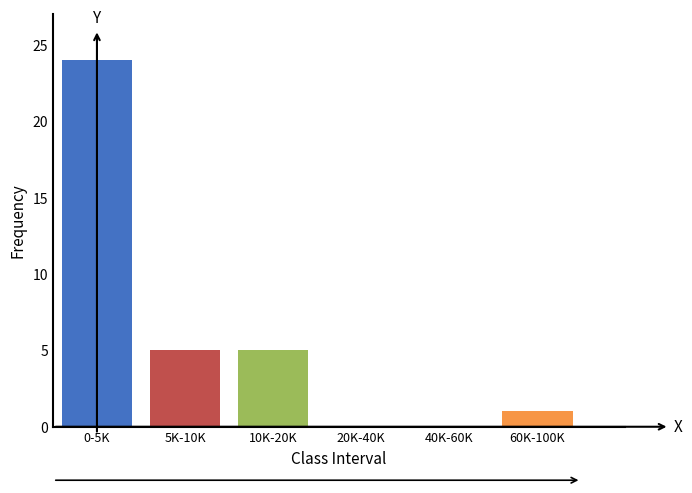

Reading left to right, extract all data points from this chart.

0-5K=24	5K-10K=5	10K-20K=5	20K-40K=0	40K-60K=0	60K-100K=1